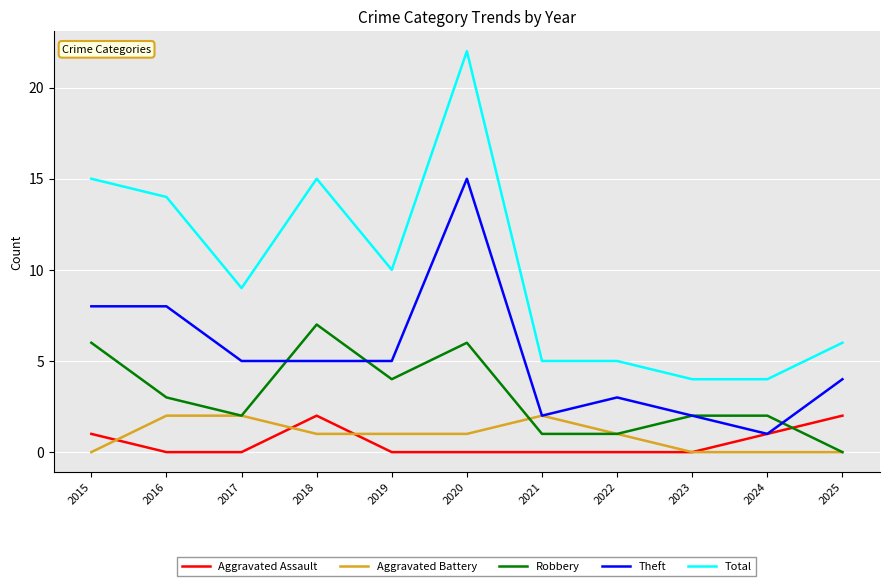

At 2015, list the series in order from smallest to largest.

Aggravated Battery, Aggravated Assault, Robbery, Theft, Total